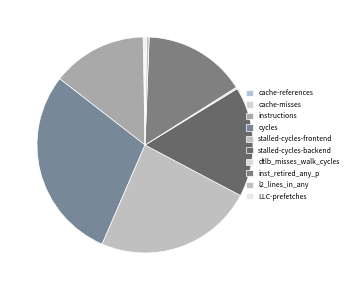

Count the number of slices in the pie.

10